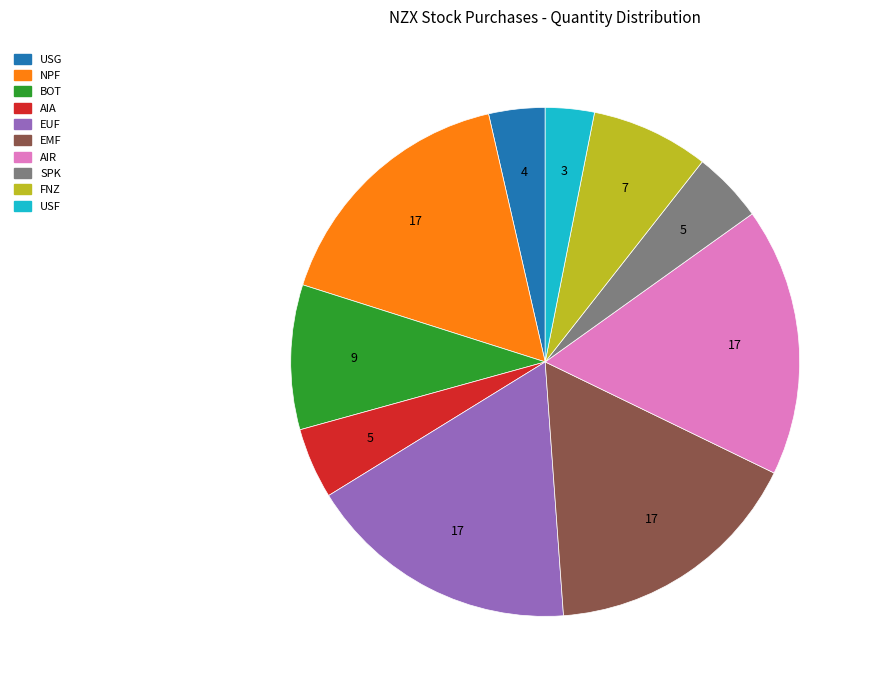

Is there a majority slice in this chart?

No